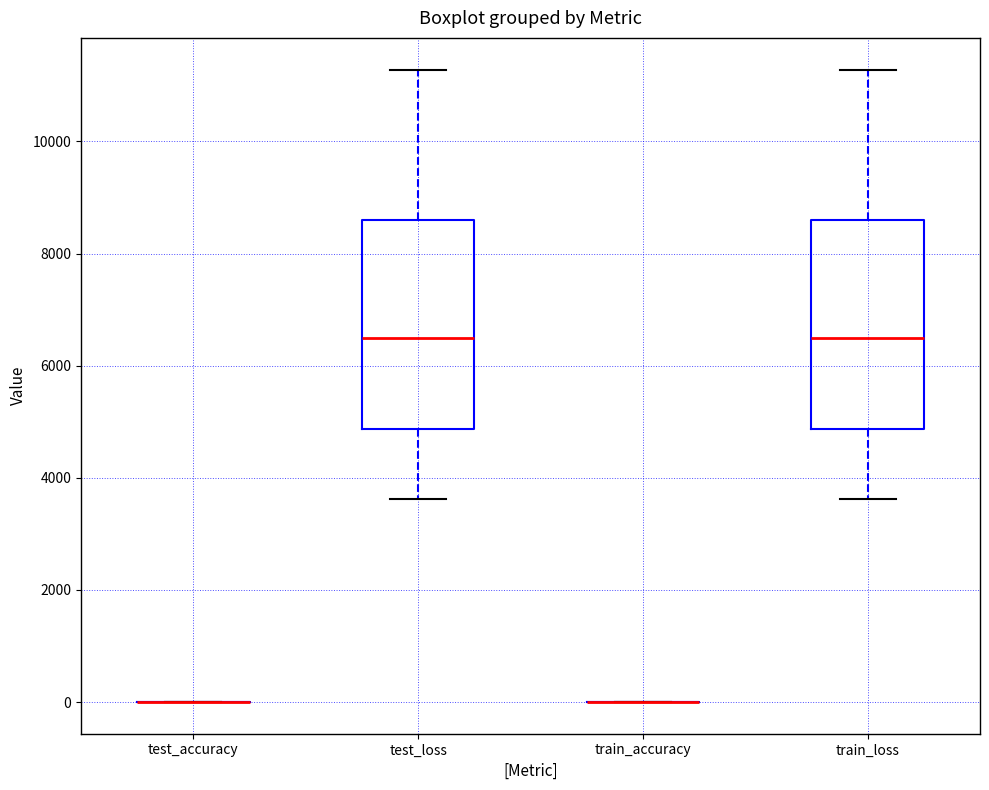

Reading left to right, transcribe this box plot: for each box, give where its median line is, the range the box spans, and where its two whiskers end, as read against the y-axis. The values are not printed on the chart, so give them approximately, as read against the axis.

test_accuracy: box collapsed to a line at 0, whiskers 0 to 0
test_loss: median 6400, box 4800 to 8600, whiskers 3600 to 11200
train_accuracy: box collapsed to a line at 0, whiskers 0 to 0
train_loss: median 6400, box 4800 to 8600, whiskers 3600 to 11200